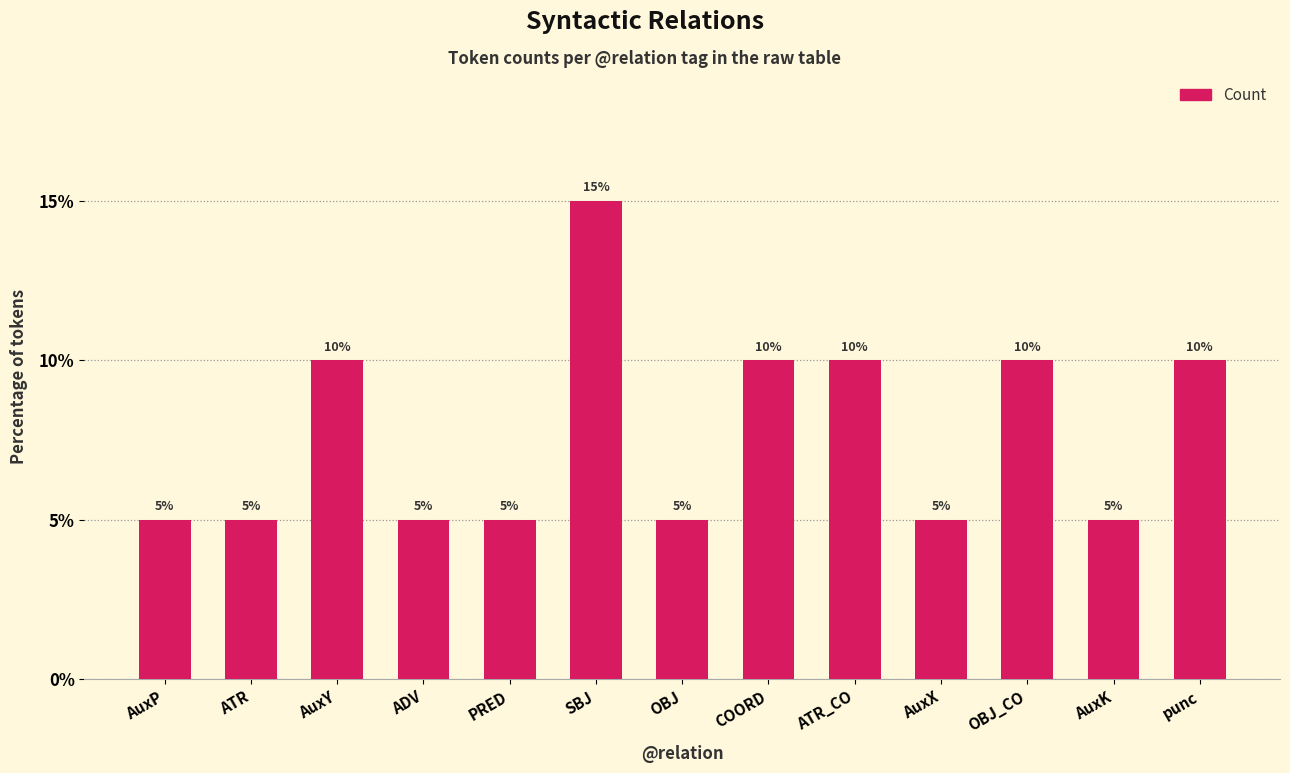

Read the value at ATR_CO, to the nearest 5.

10